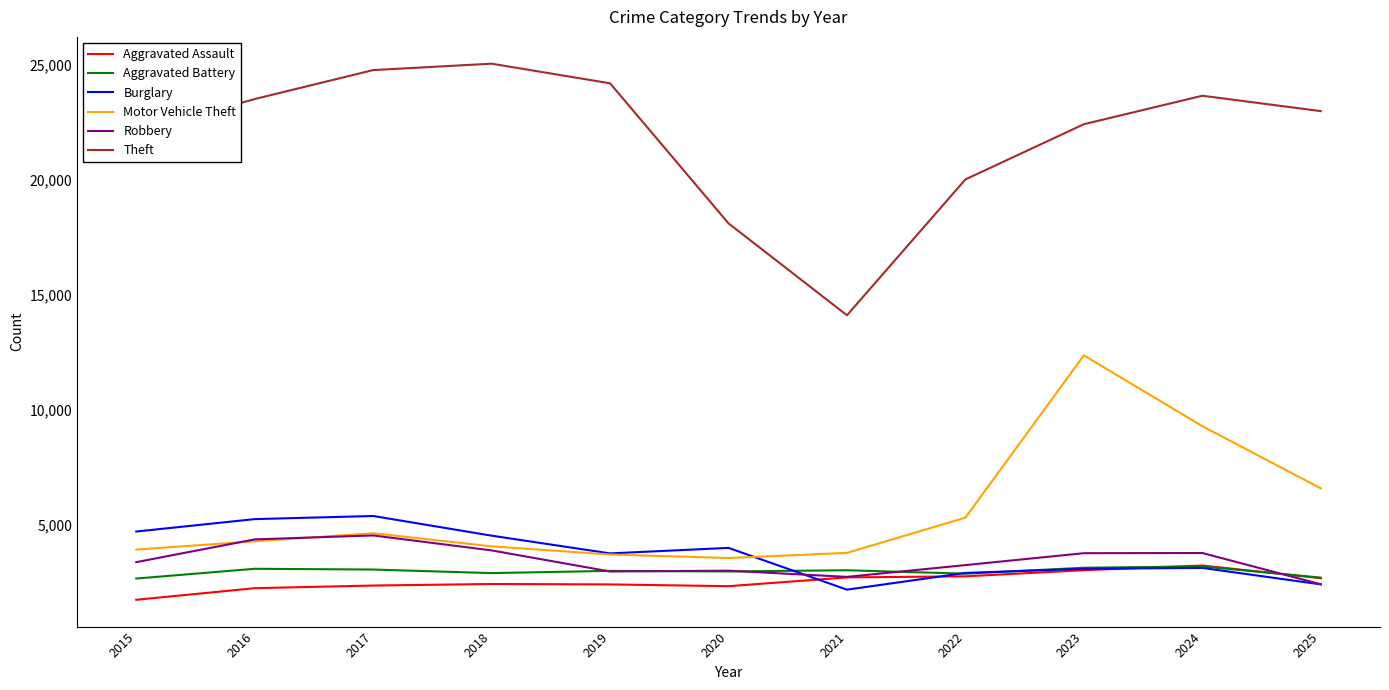

Is this an area chart (filled region under the line)?

No